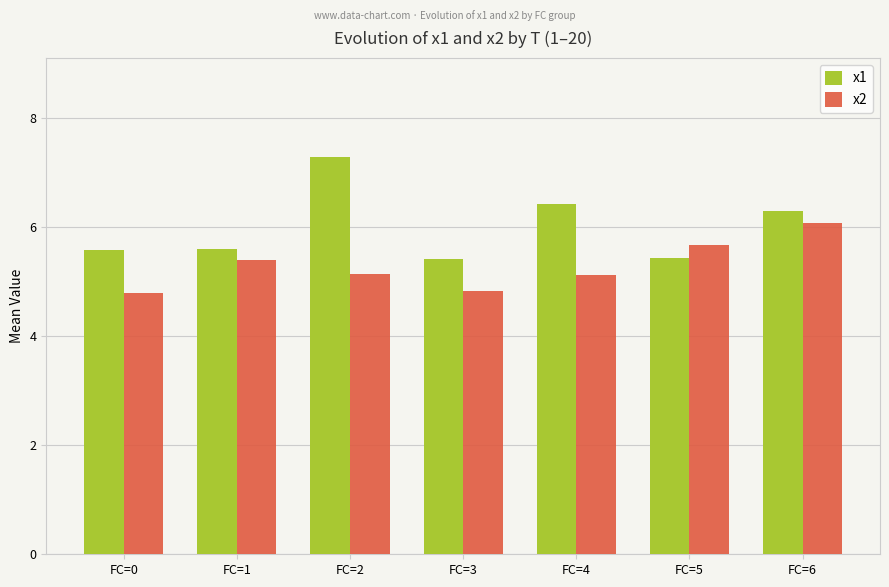

What is the value of the x1 bar at the 3rd from the left?

7.3